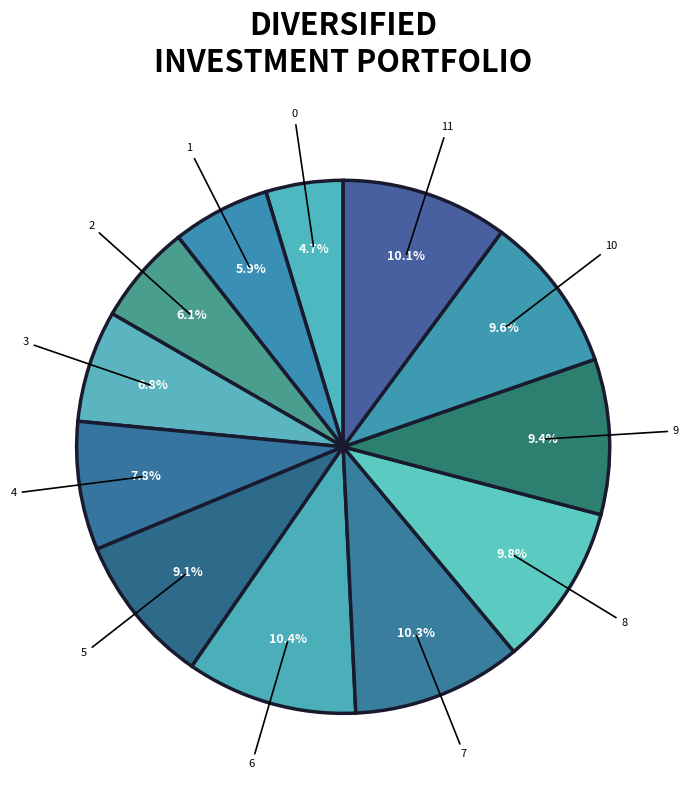

To the nearest percent, what is the average slice percentage?

8%